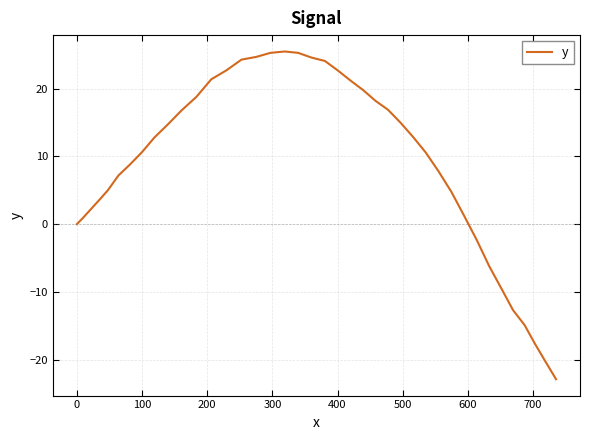

What is the average value?

9.1